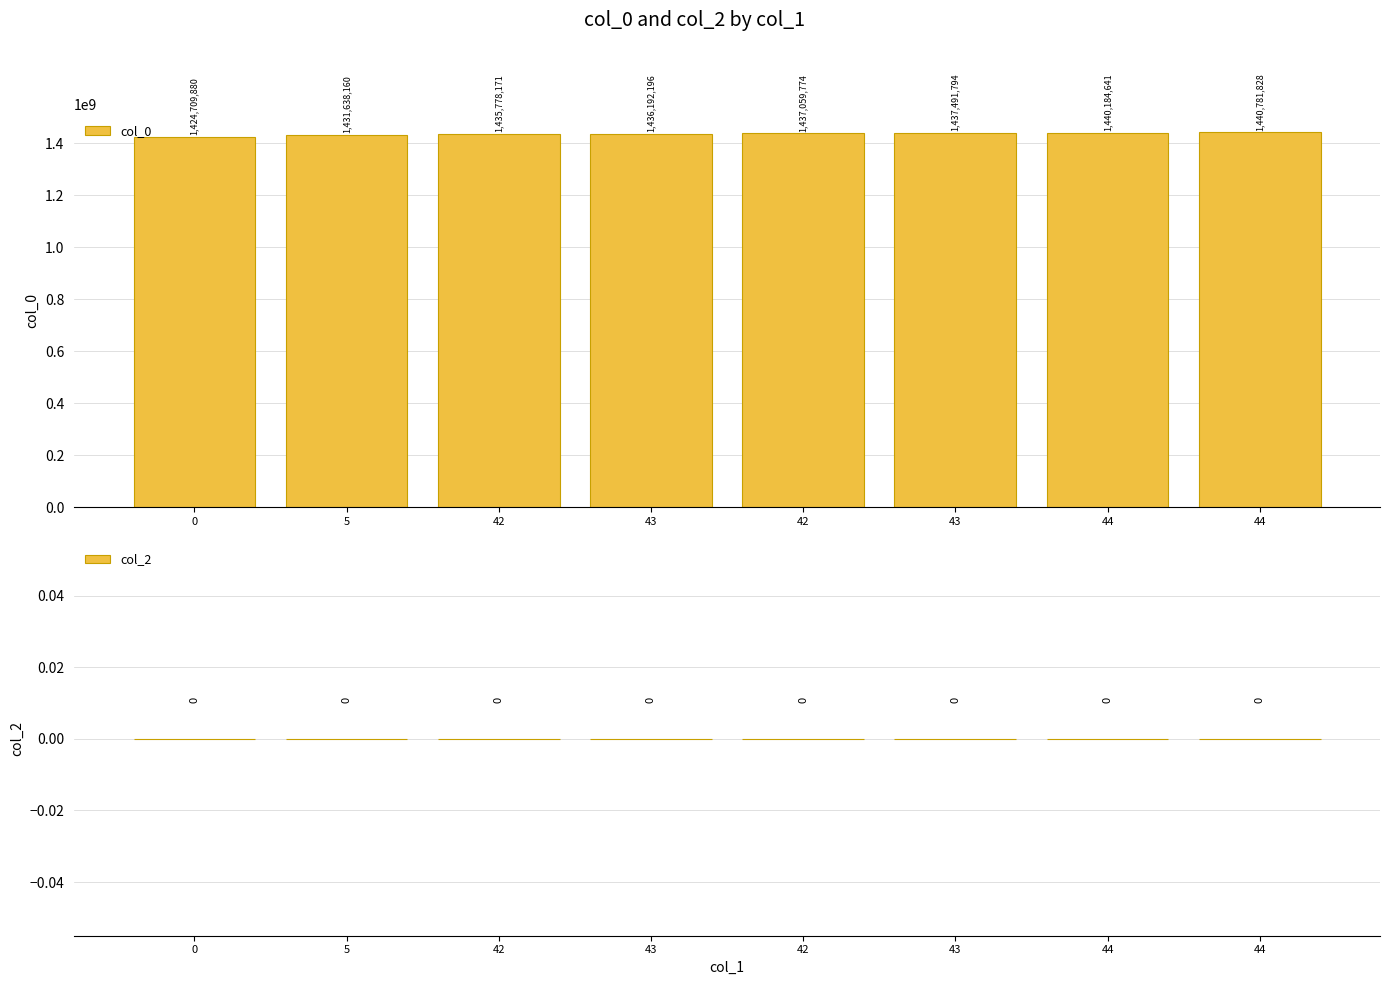

What is the label of the 2nd bar from the right?

44